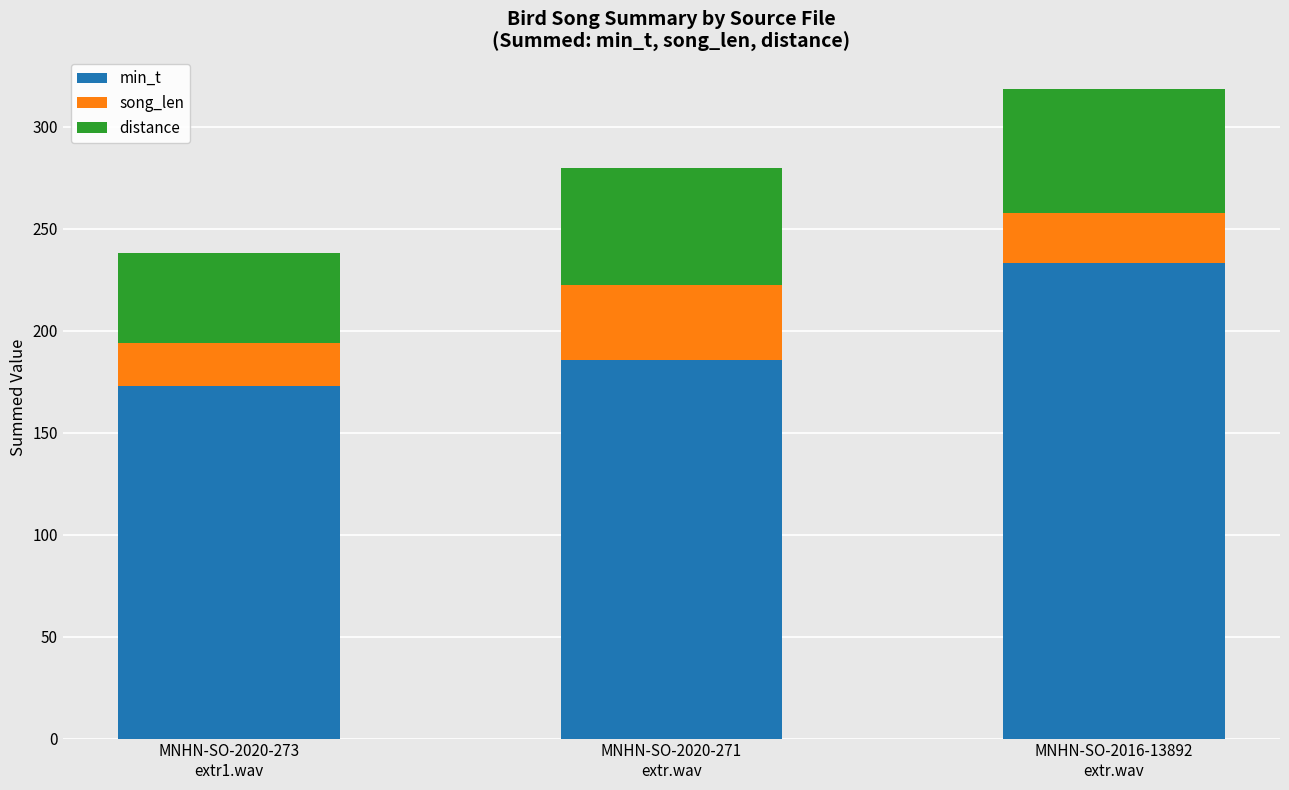

What is the minimum value for min_t?

172.9